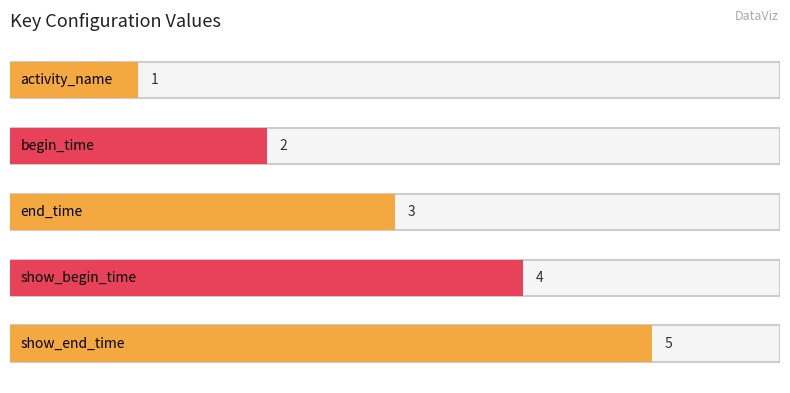

How many data points are less than 3?

2